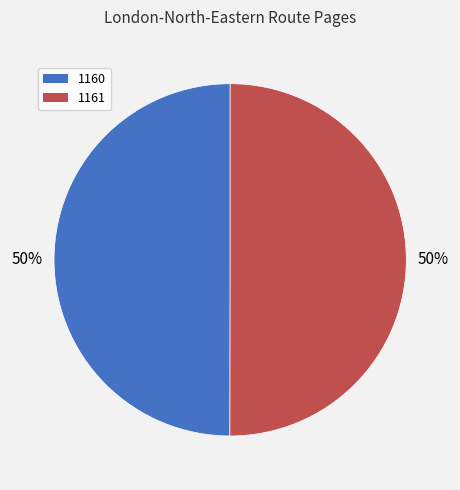

To the nearest percent, what portion does 1161 represent?

50%